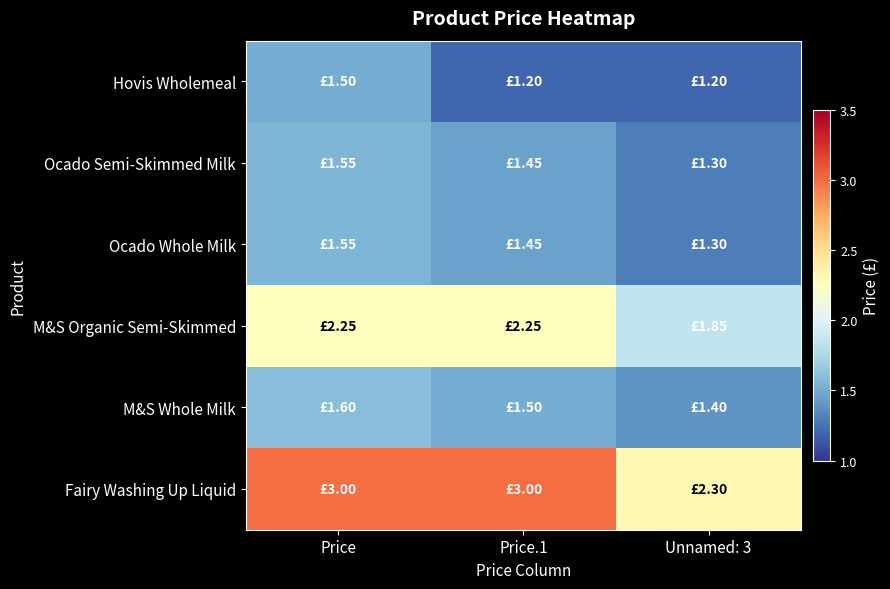

What is the spread (max minus min) of values at Price.1?

1.8